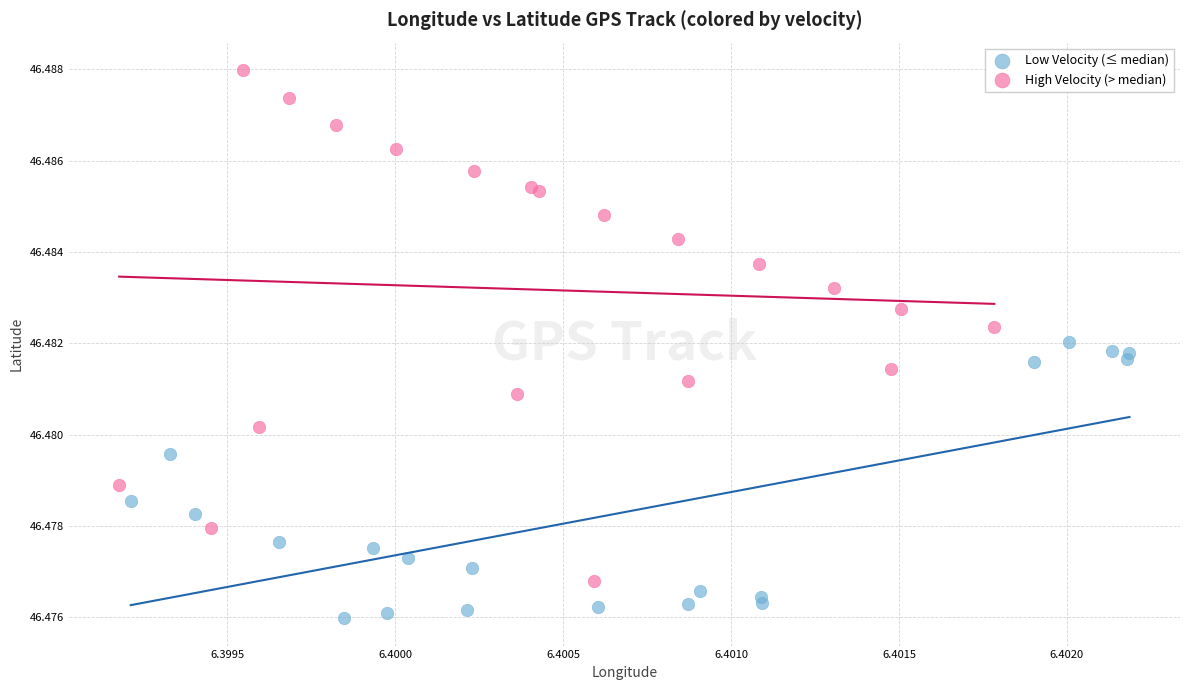

Which series reaches the minimum Y coordinate?

Low Velocity (≤ median)